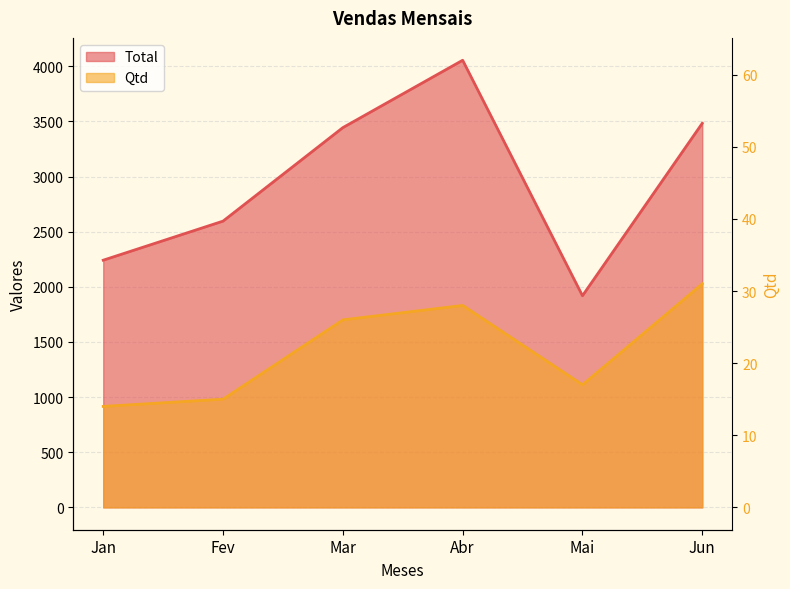

Which category has the highest value across all series?

Abr